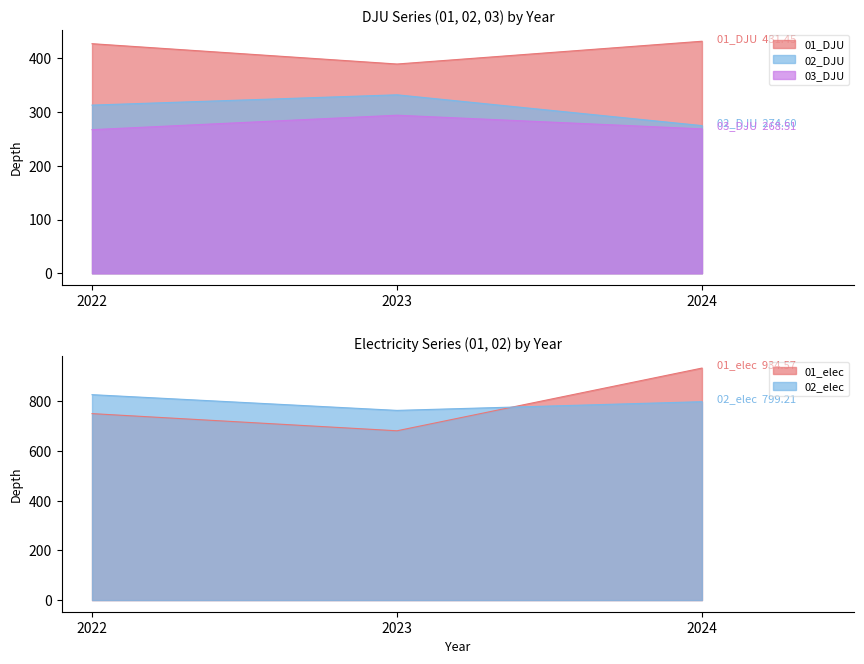

Which series has the largest total across all categories?

02_elec